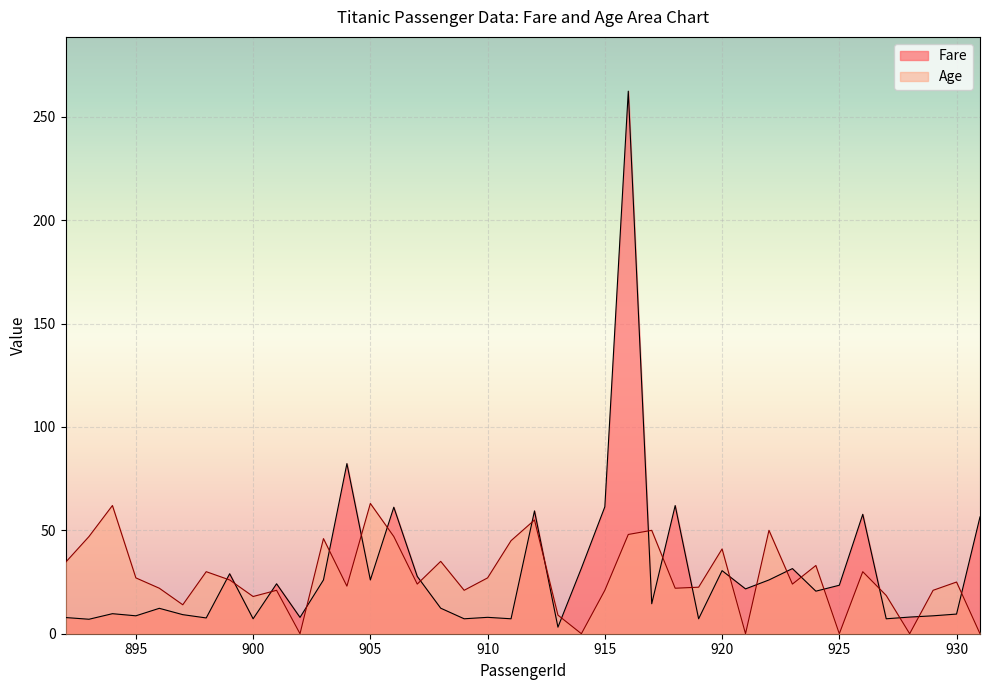

At which category does the chart reach its peak across all series?

916